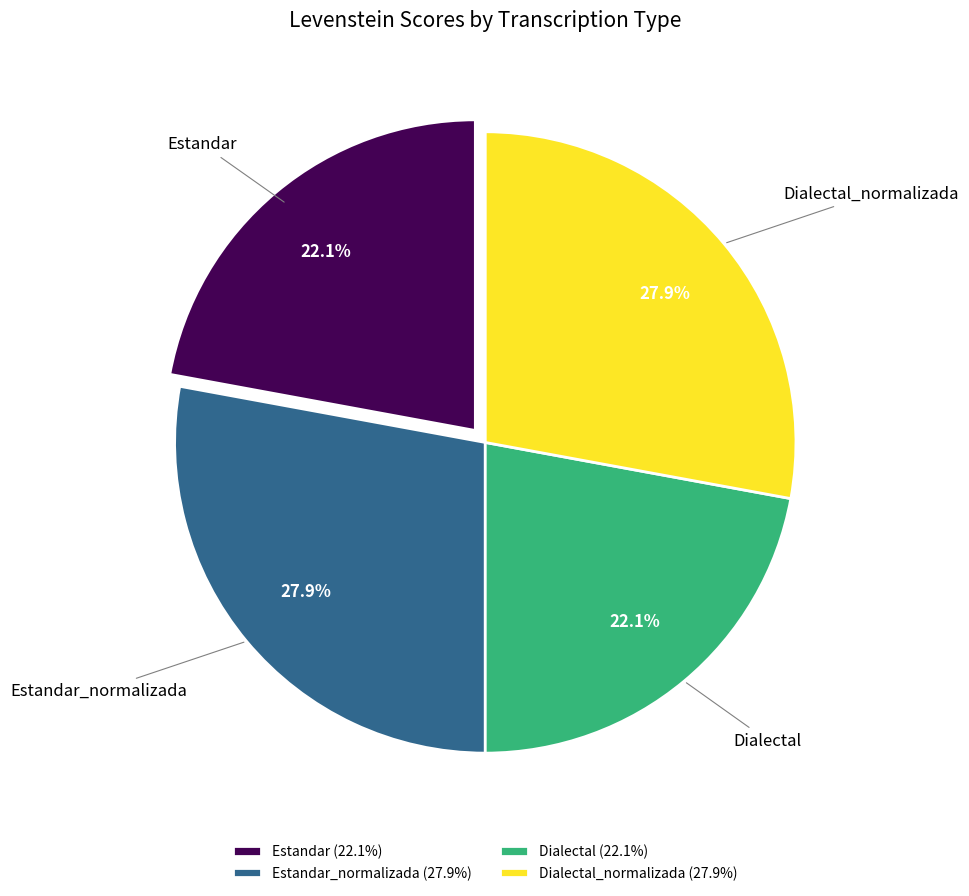

To the nearest percent, what percentage of the pie is Estandar?

22%